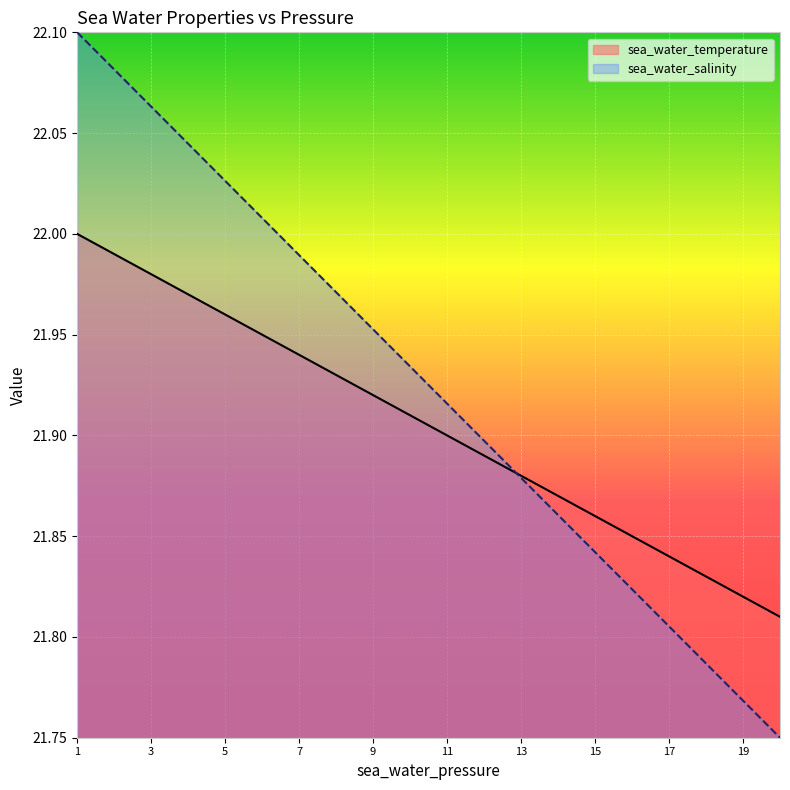

True or false: sea_water_salinity and sea_water_temperature cross at least once.

True